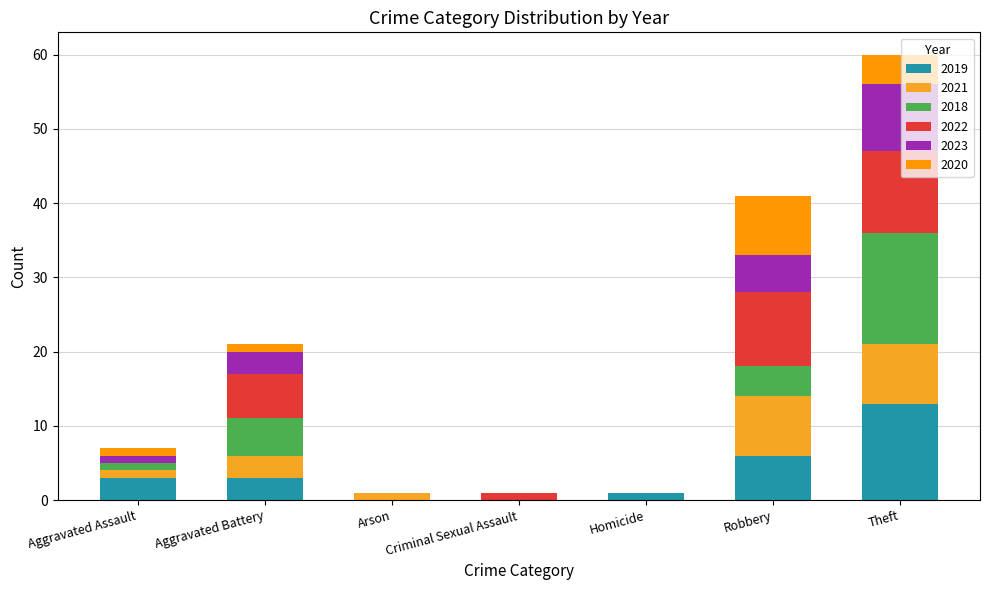

What position from the right is Robbery?

2